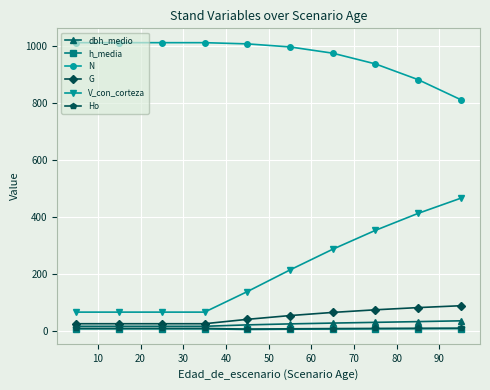

What is the value of the N point at the 6th from the left?

996.6